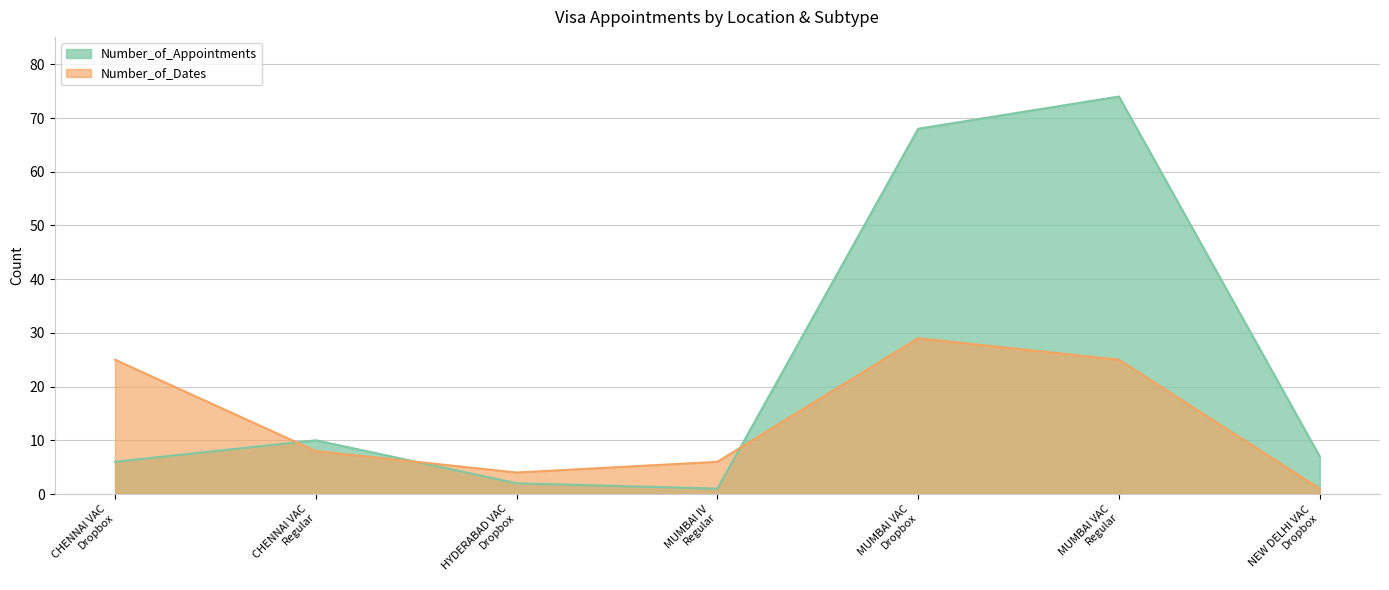

What is the approximate value of Number_of_Dates at MUMBAI VAC
Regular, to the nearest 5?

25